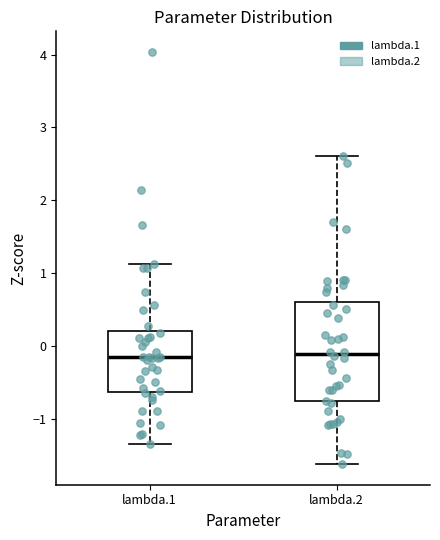

Reading left to right, transcribe this box plot: for each box, give where its median line is, the range the box spans, and where its two whiskers end, as read against the y-axis. The values are not printed on the chart, so give them approximately, as read against the axis.

lambda.1: median -0.2, box -0.6 to 0.2, whiskers -1.3 to 1.1
lambda.2: median -0.1, box -0.8 to 0.6, whiskers -1.6 to 2.6